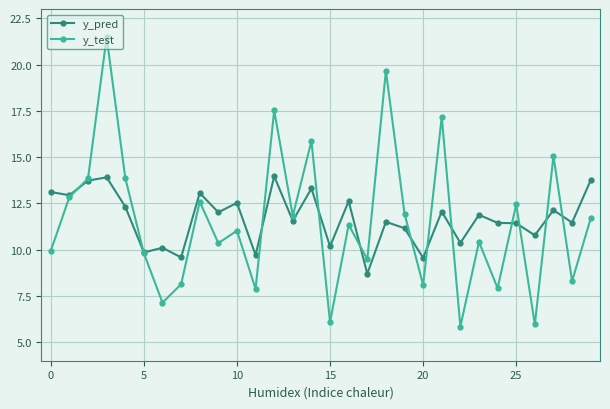

List the series in order of their peak value, highest first.

y_test, y_pred